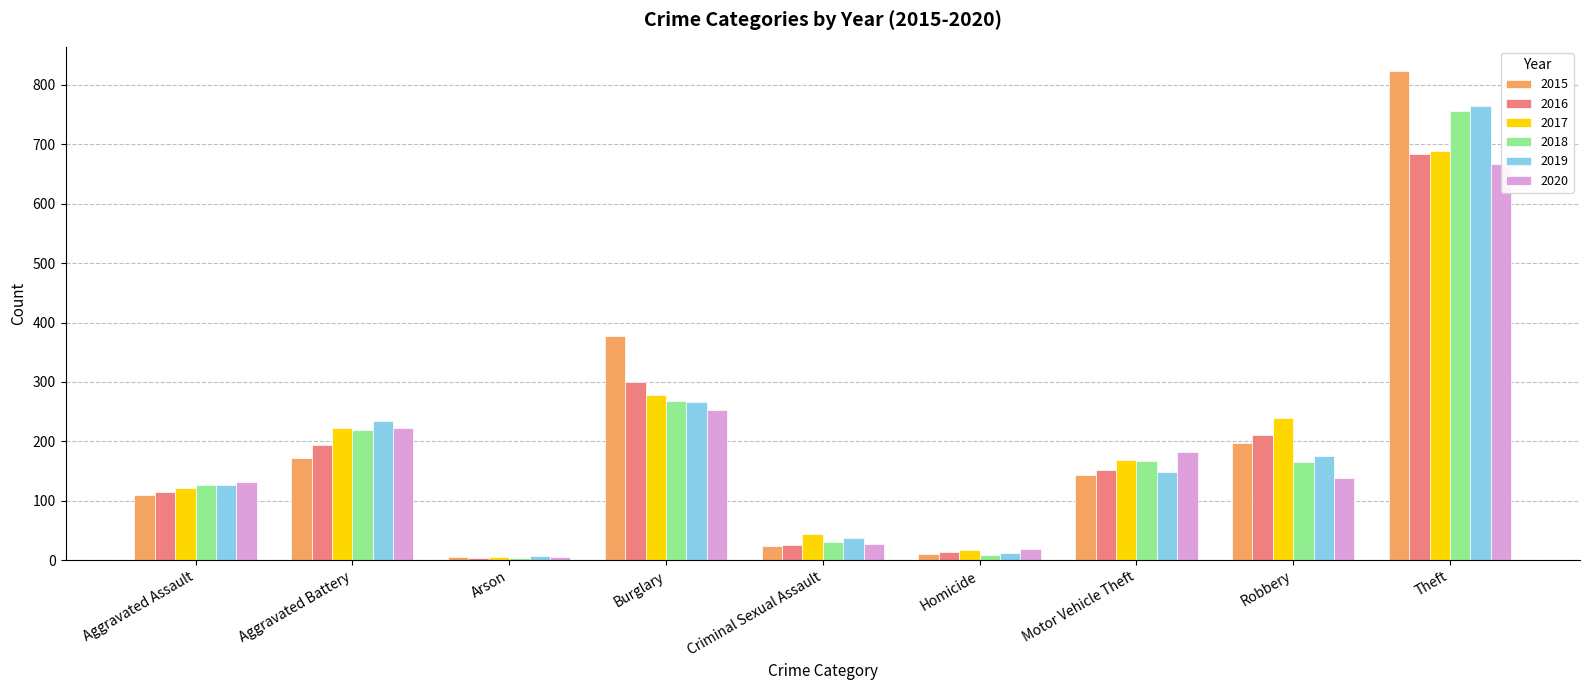

What is the label of the 3rd bar from the left?

Arson